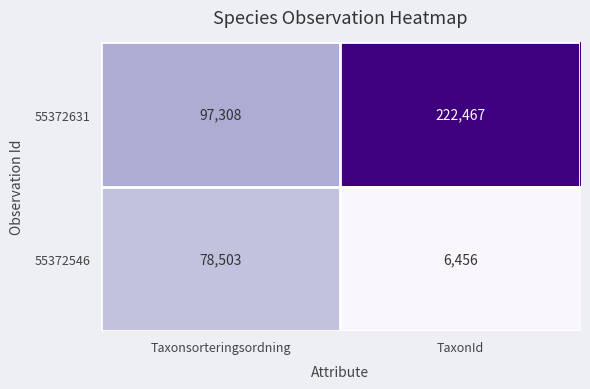

Rank the series at TaxonId from lowest to highest value.

55372546, 55372631